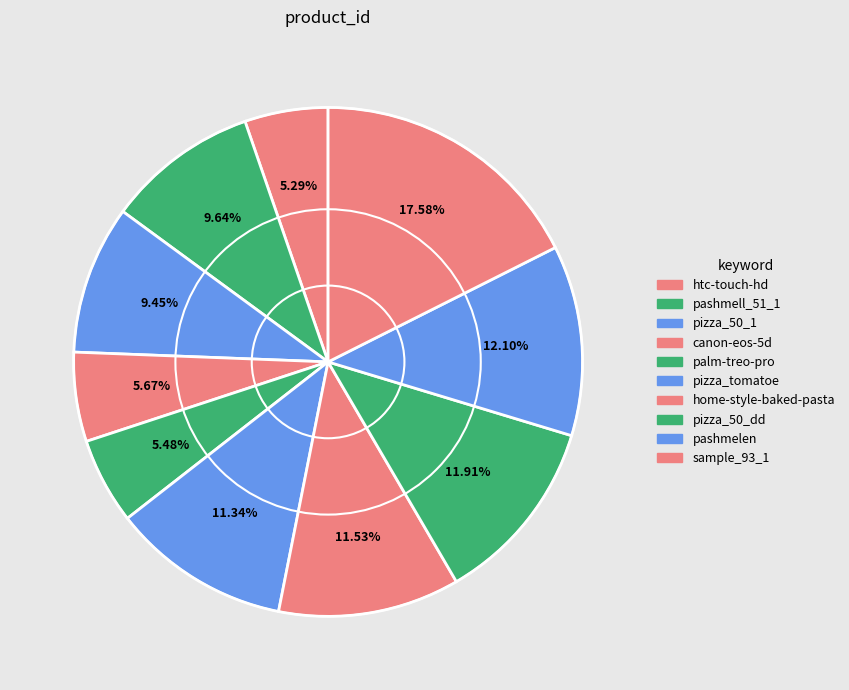

Is pashmelen the majority of the pie?

No